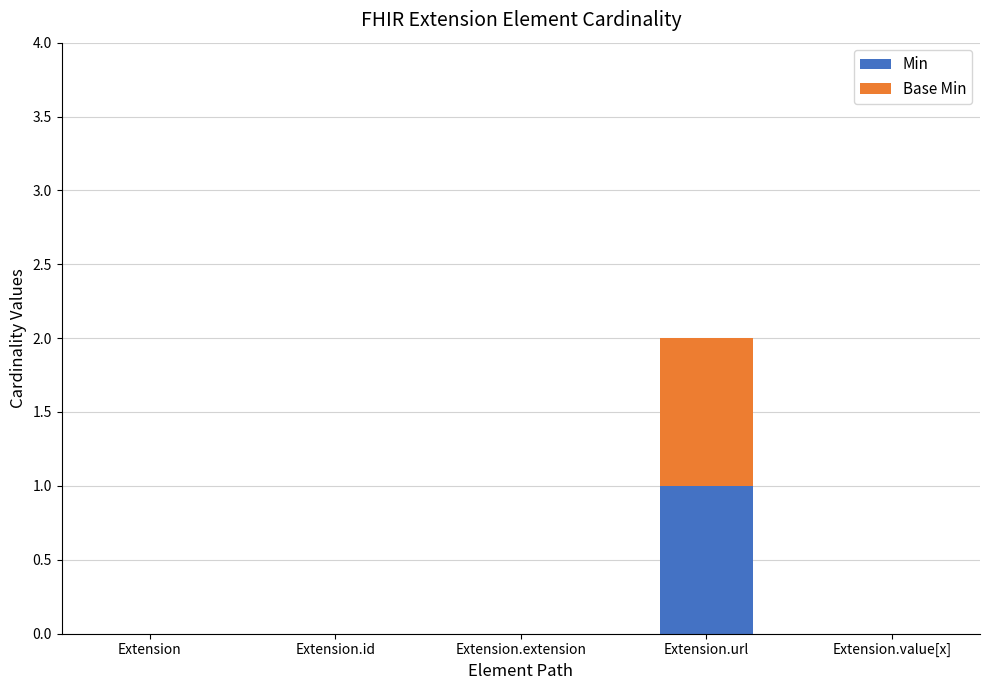

What are all the series names shown in the legend?

Min, Base Min